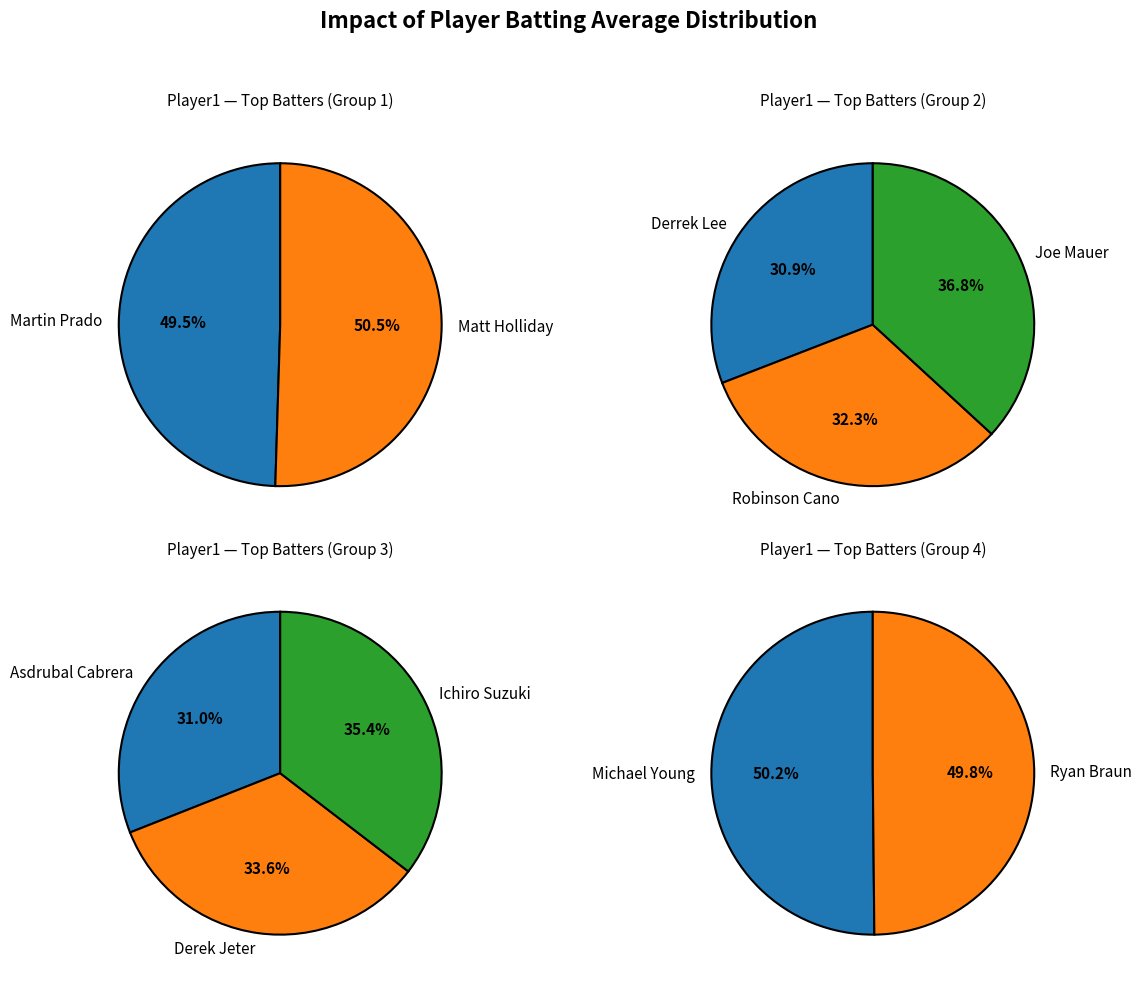

What is the smallest slice in the pie chart?

Derrek Lee